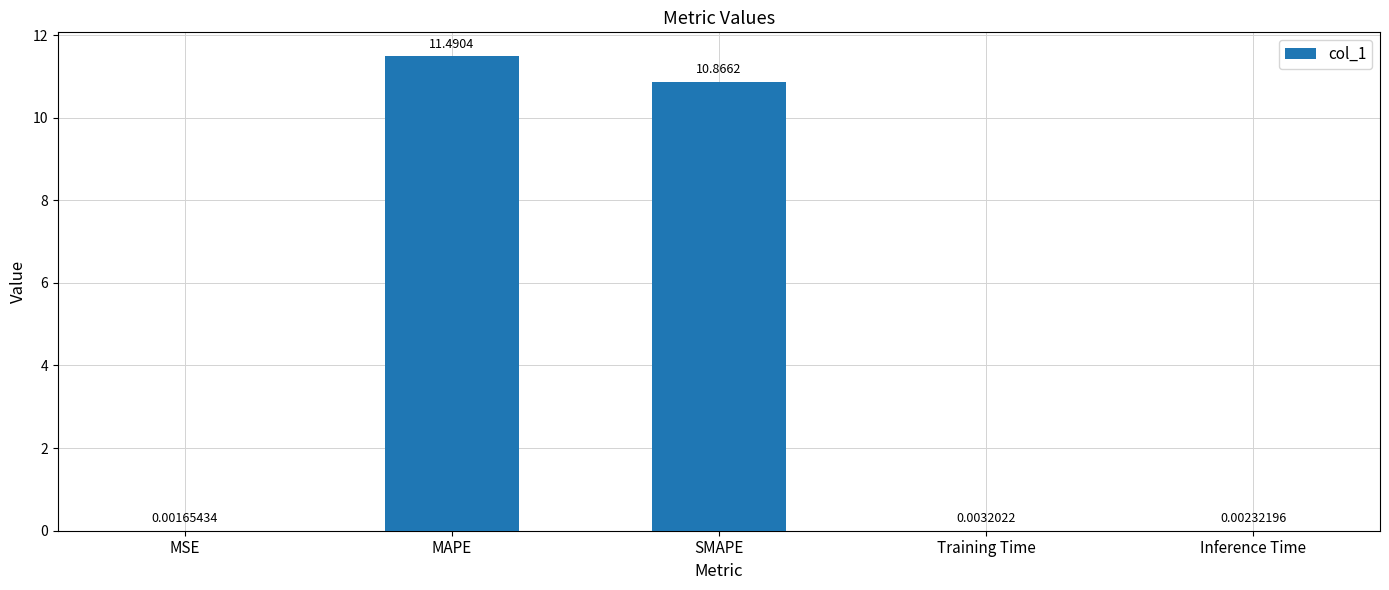

Which has a higher value, SMAPE or MAPE?

MAPE